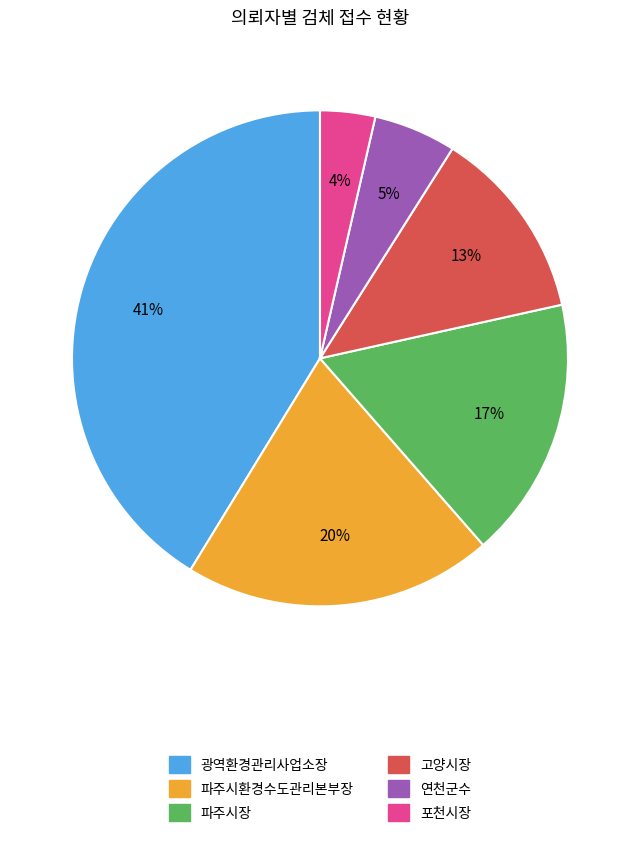

Which category has the biggest portion of the pie?

광역환경관리사업소장